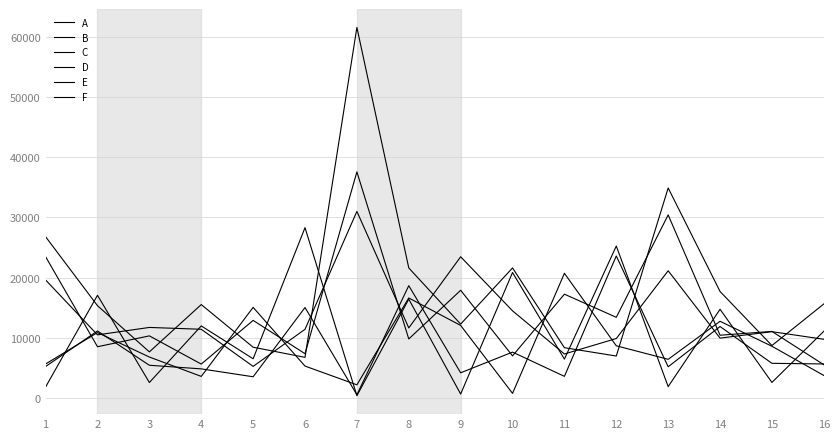

Where is B nearest to the value 18112?

1